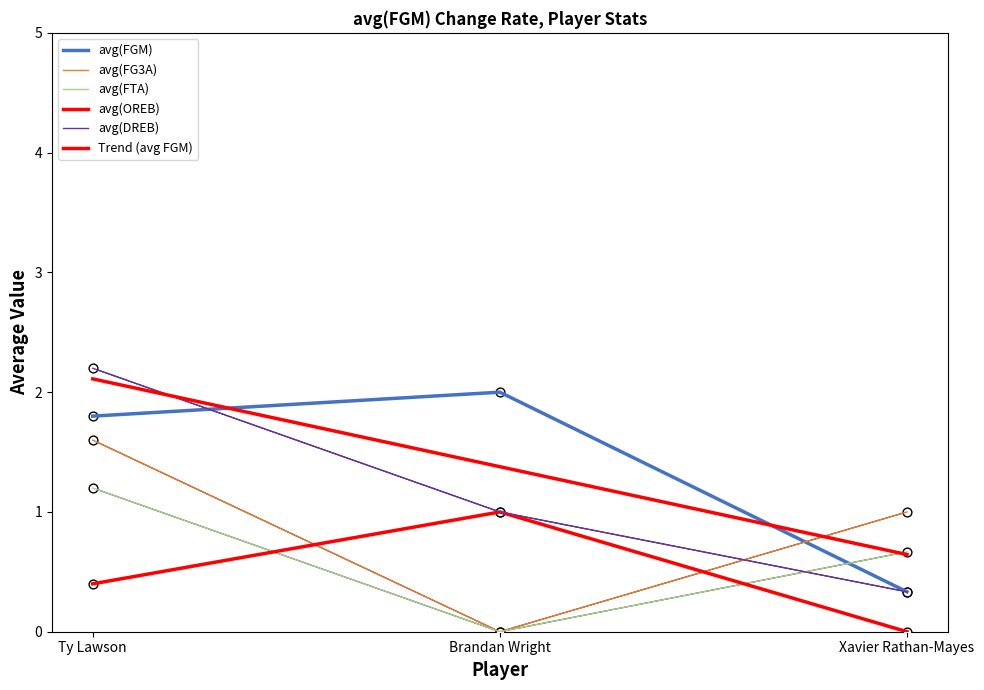

What is the total value across all series at Xavier Rathan-Mayes?

2.3